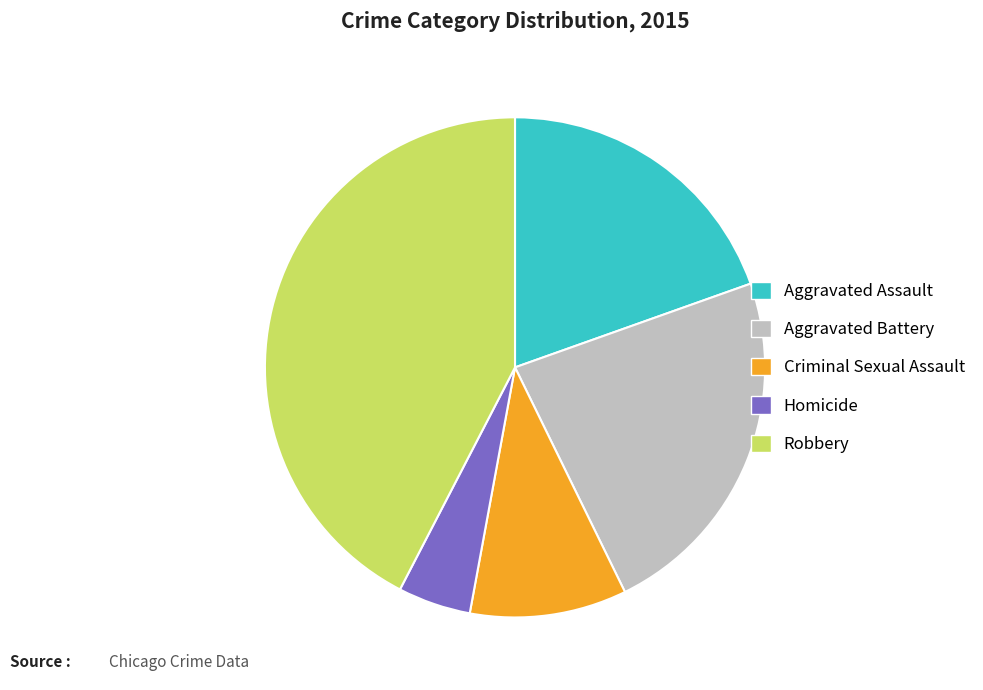

Between Aggravated Assault and Homicide, which is larger?

Aggravated Assault